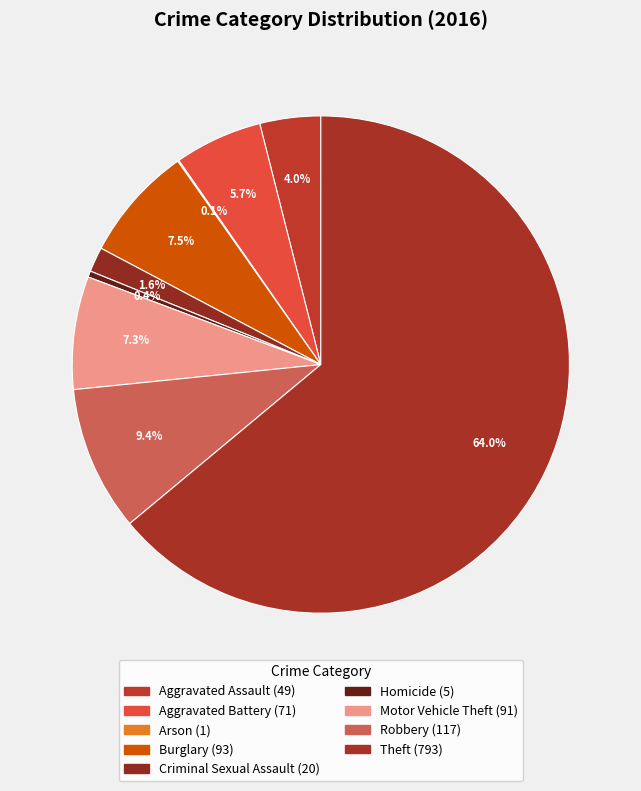

Count the number of slices in the pie.

9